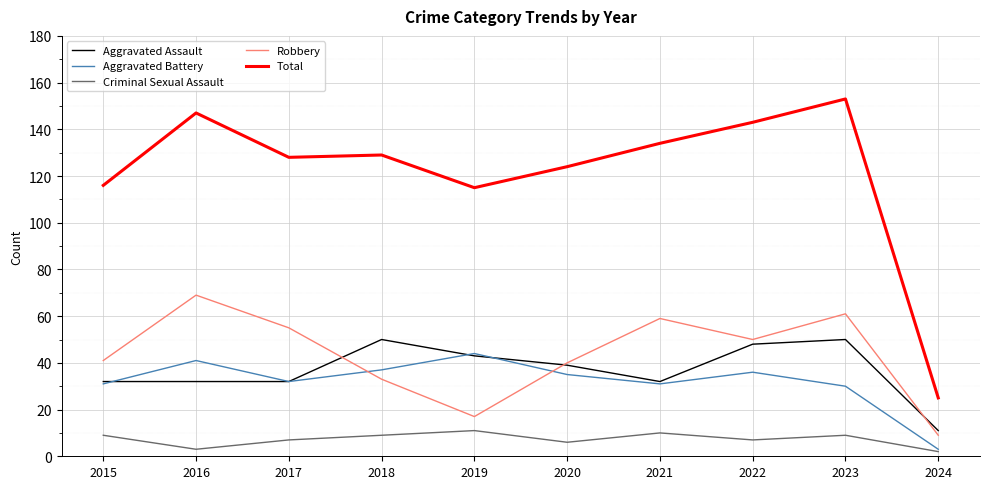

How many categories are shown in the chart?

10